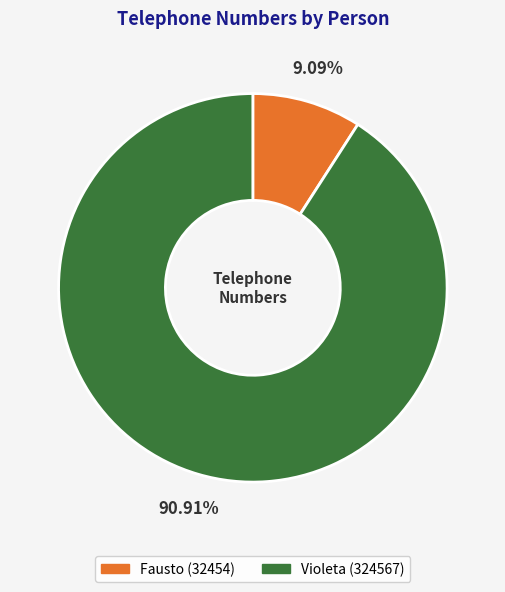

What is the ratio of the value at Violeta to the value at Fausto?

10.0